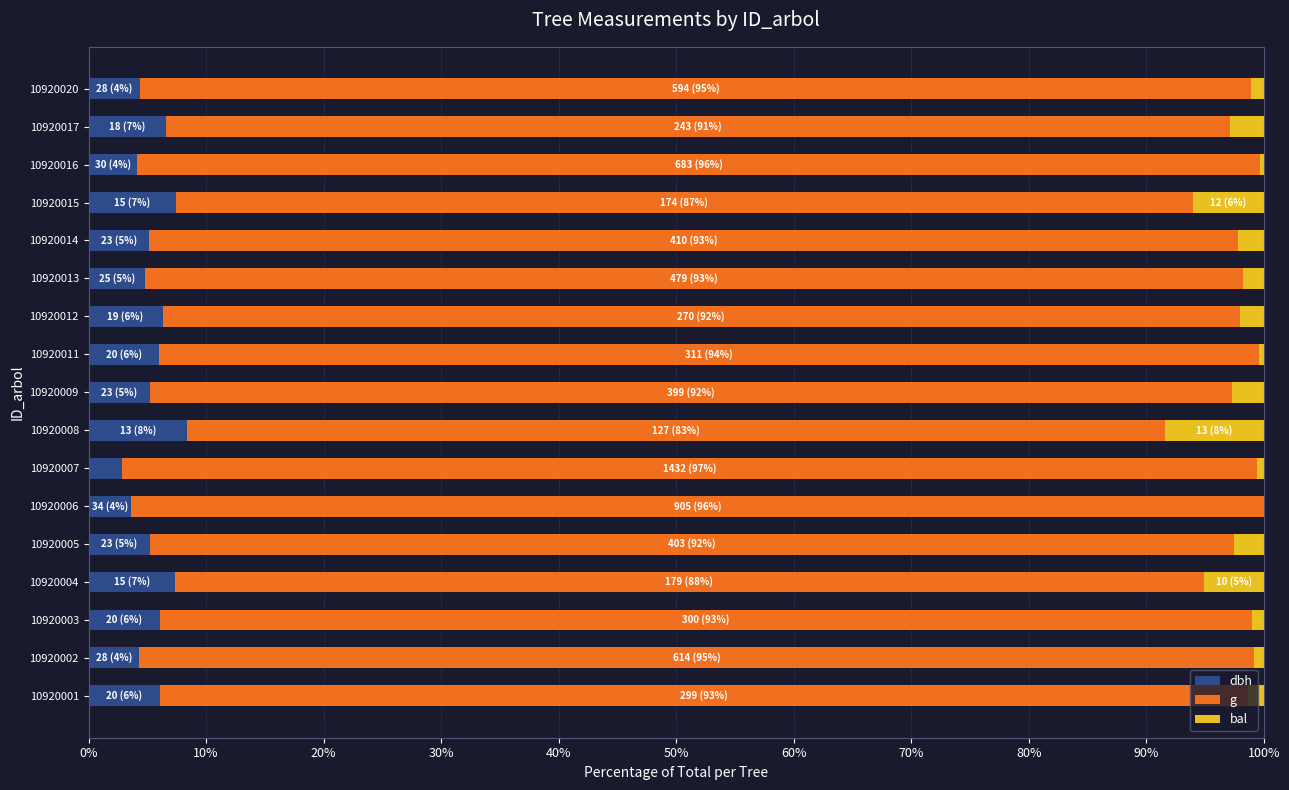

The dbh series shows 5.2 at 10920009. True or false?

True